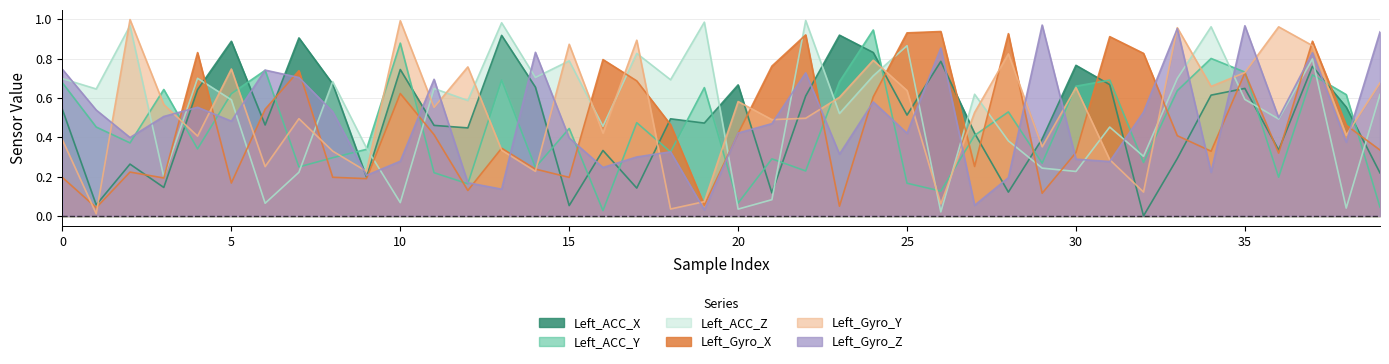

What is the average value of the Left_Gyro_Z series?

0.5